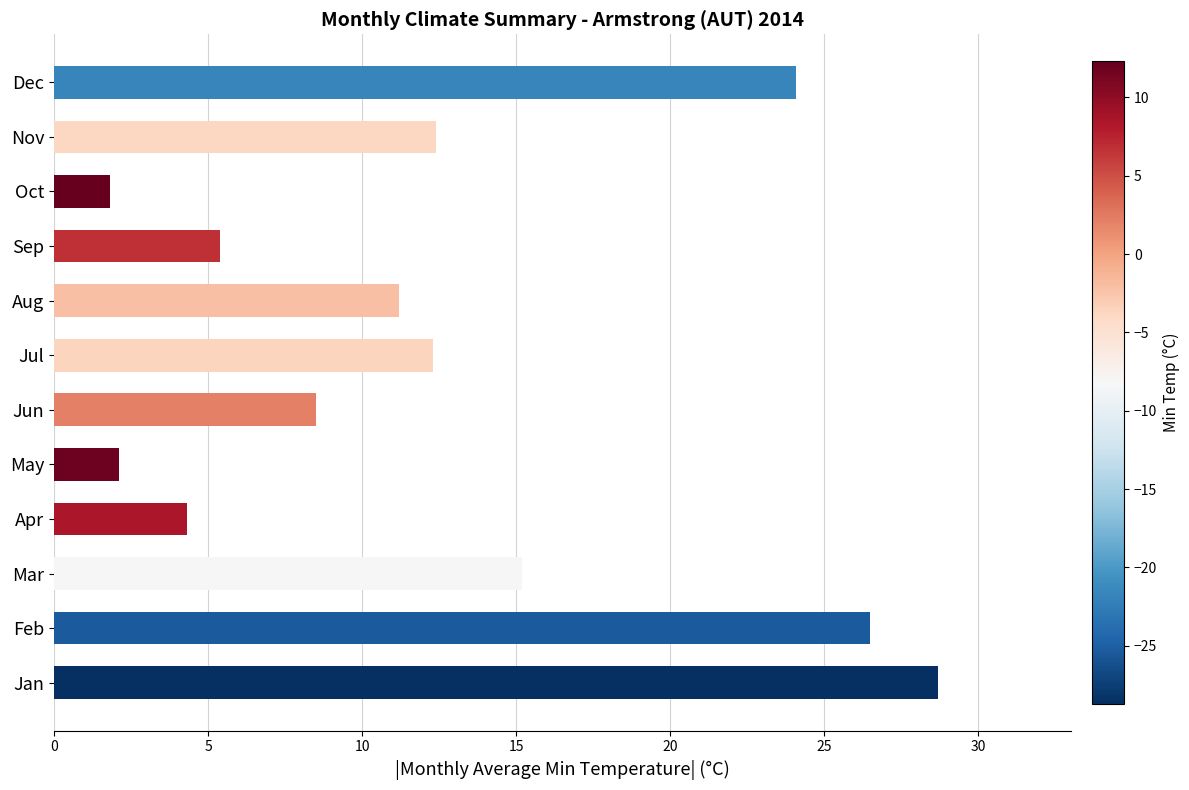

What is the sum of all values?

152.5